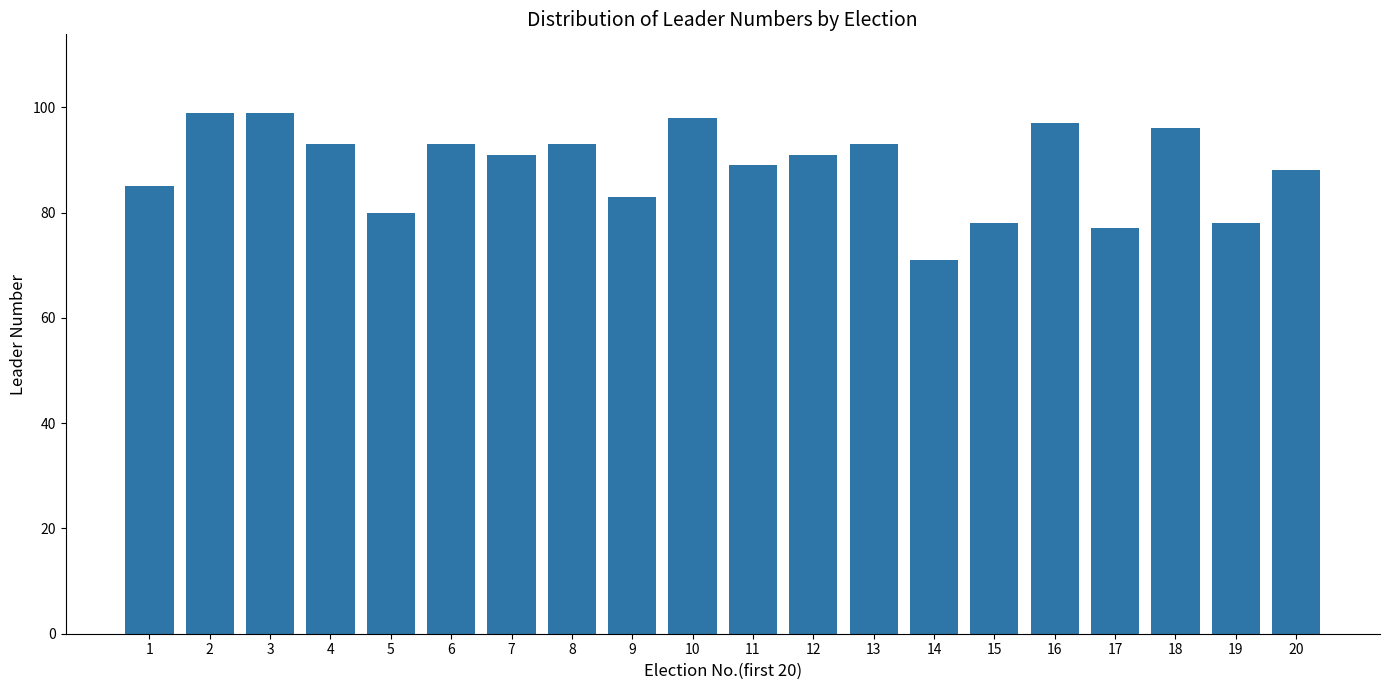

The chart shows a value of 35 at 14. True or false?

False